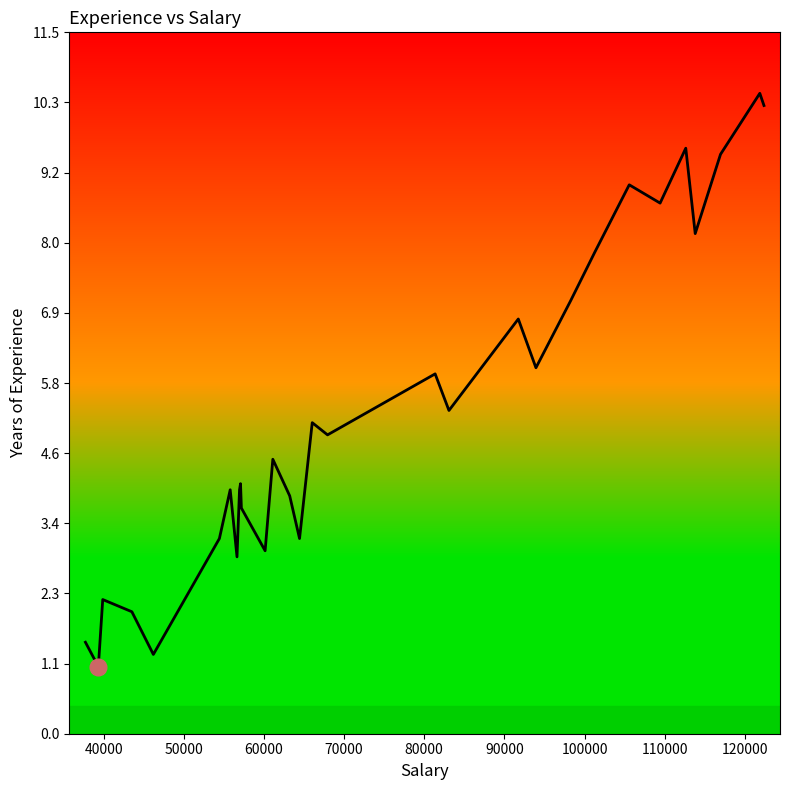

Reading right to left, what are all the values shown in this chart?

10.3	10.5	9.5	8.2	9.6	8.7	9.0	7.9	7.1	6.0	6.8	5.3	5.9	4.9	5.1	3.2	3.9	4.5	3.0	3.7	4.1	4.0	2.9	4.0	3.2	1.3	2.0	2.2	1.1	1.5